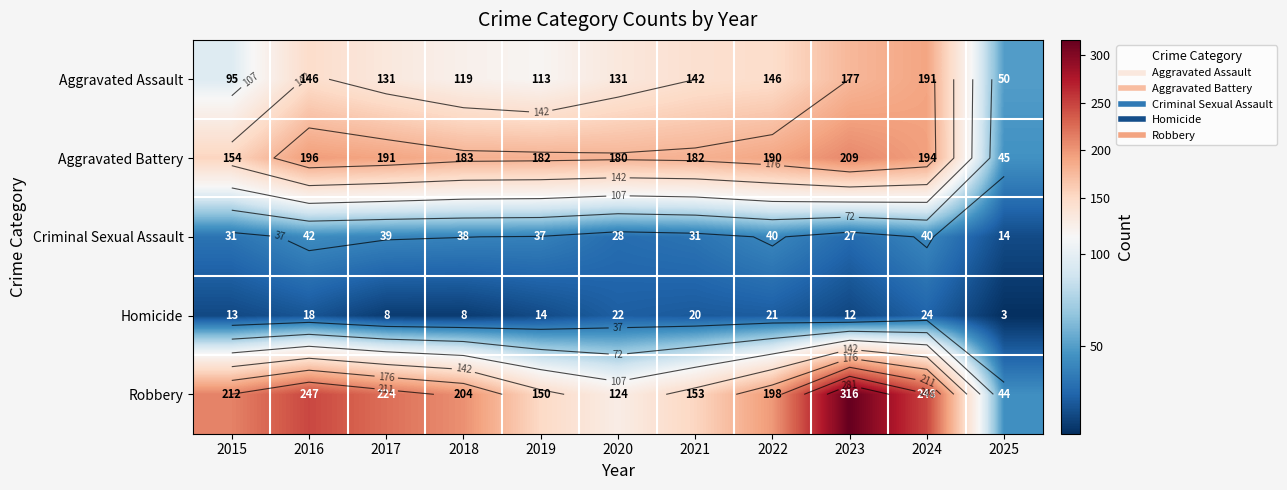

What is the approximate value of Aggravated Assault at 2024, to the nearest 50?

200